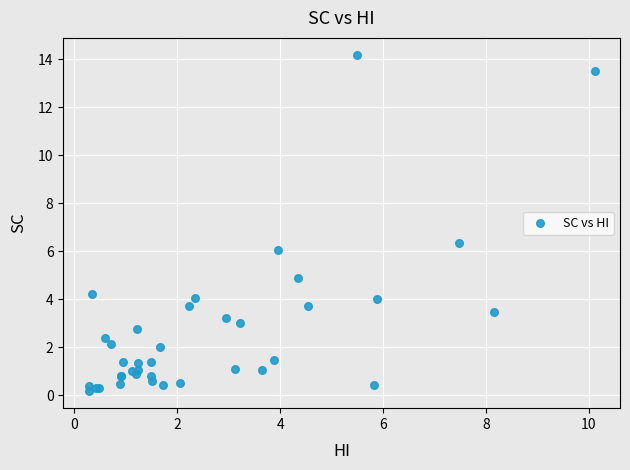

What Y value in the scatter plot is closest to 7?

6.3